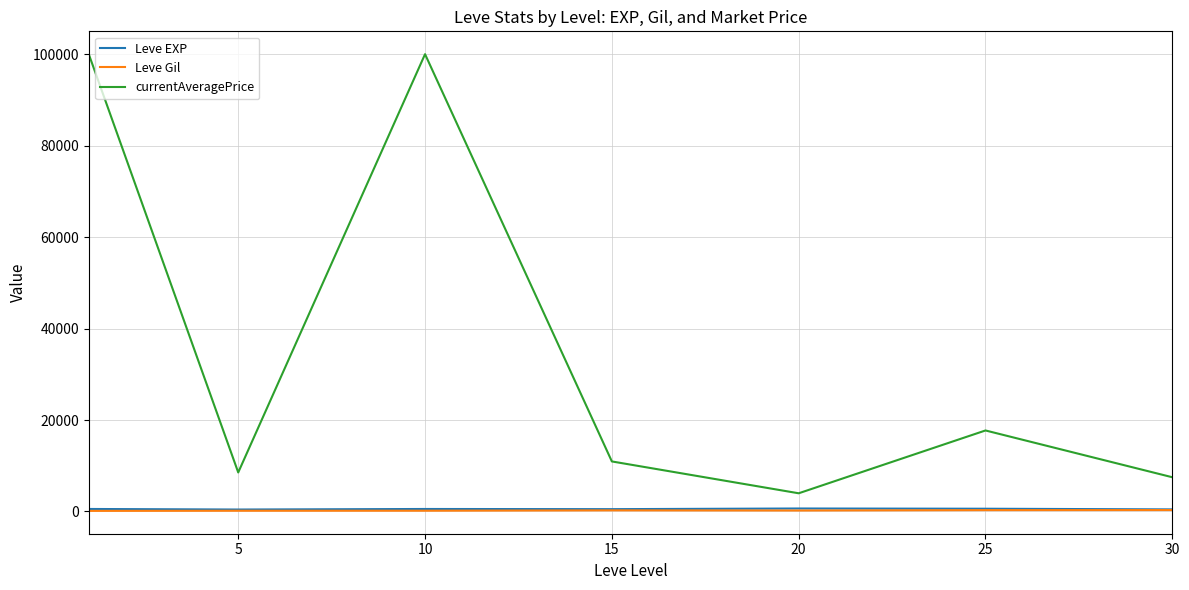

Which series has the largest total across all categories?

currentAveragePrice